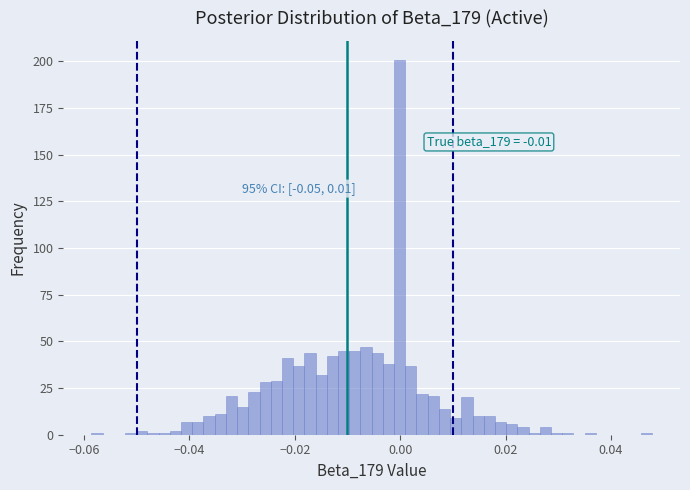

Around what value on the x-axis is the tallest bar? Give the approximate position of its centre, as read against the axis.

0.000